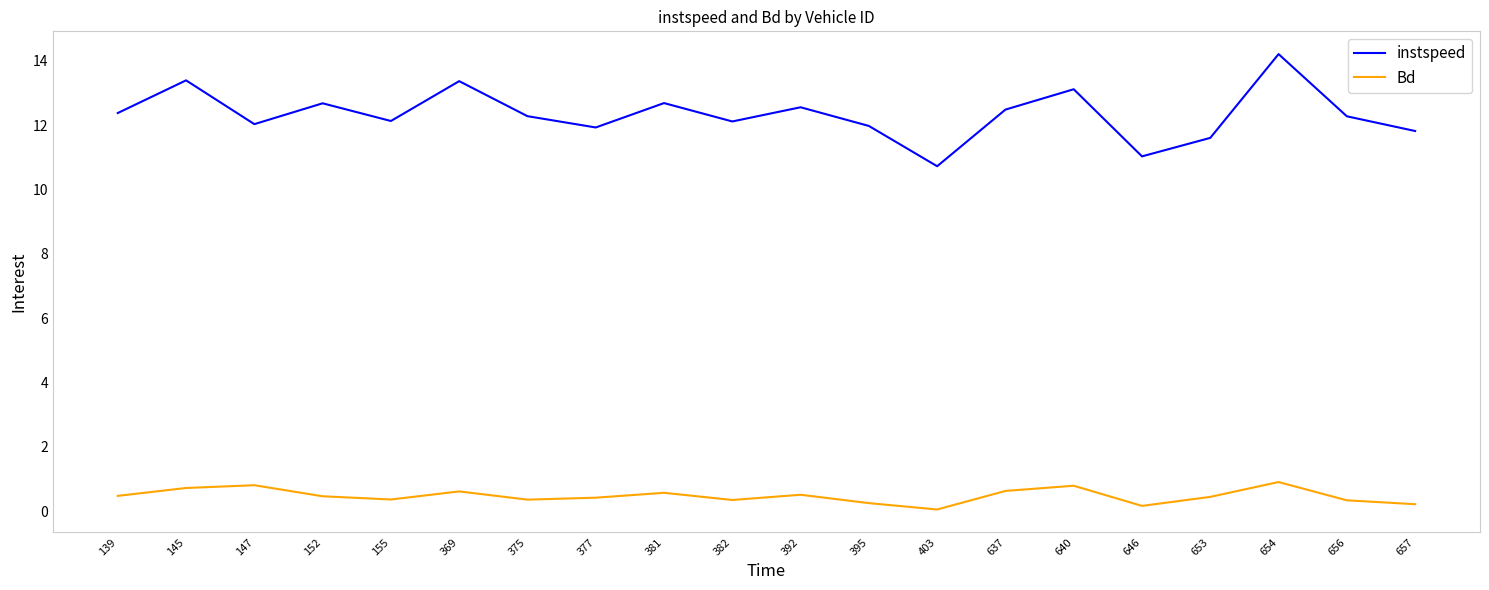

True or false: instspeed and Bd cross at least once.

False